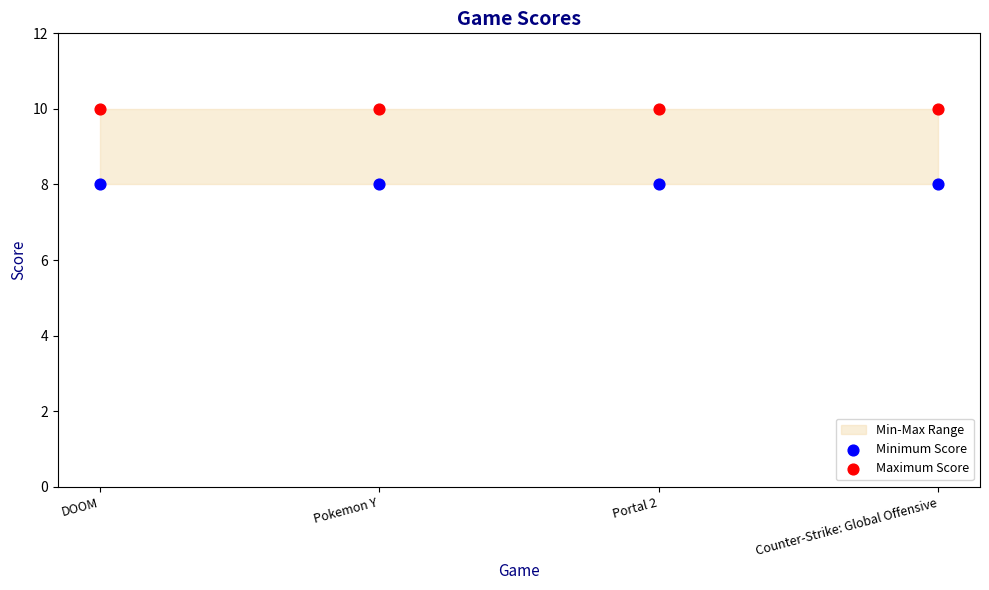

Which series reaches the maximum Y coordinate?

Maximum Score